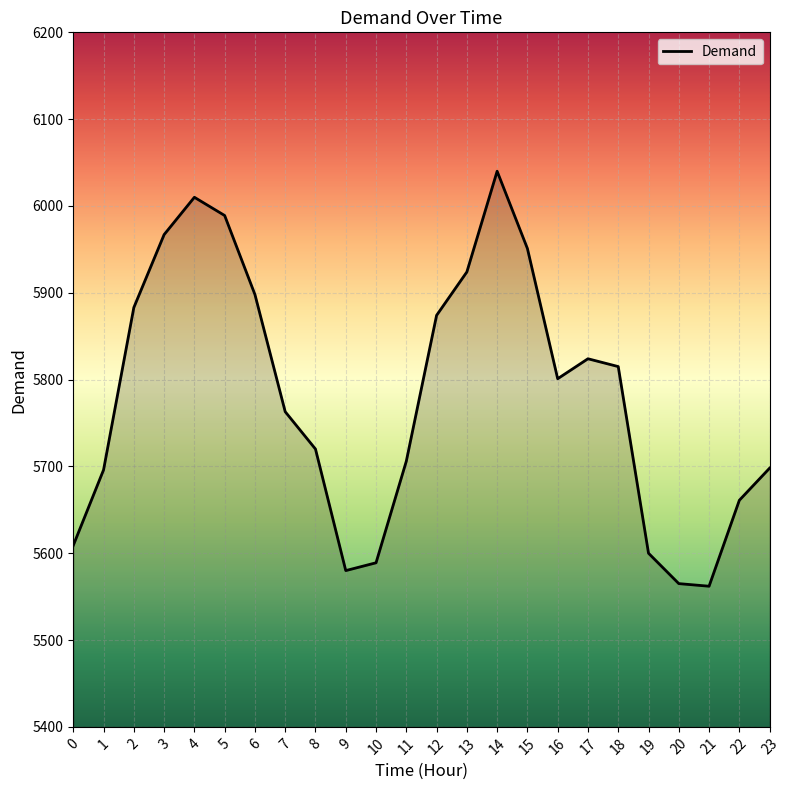

What is the difference between the maximum and minimum values?

478